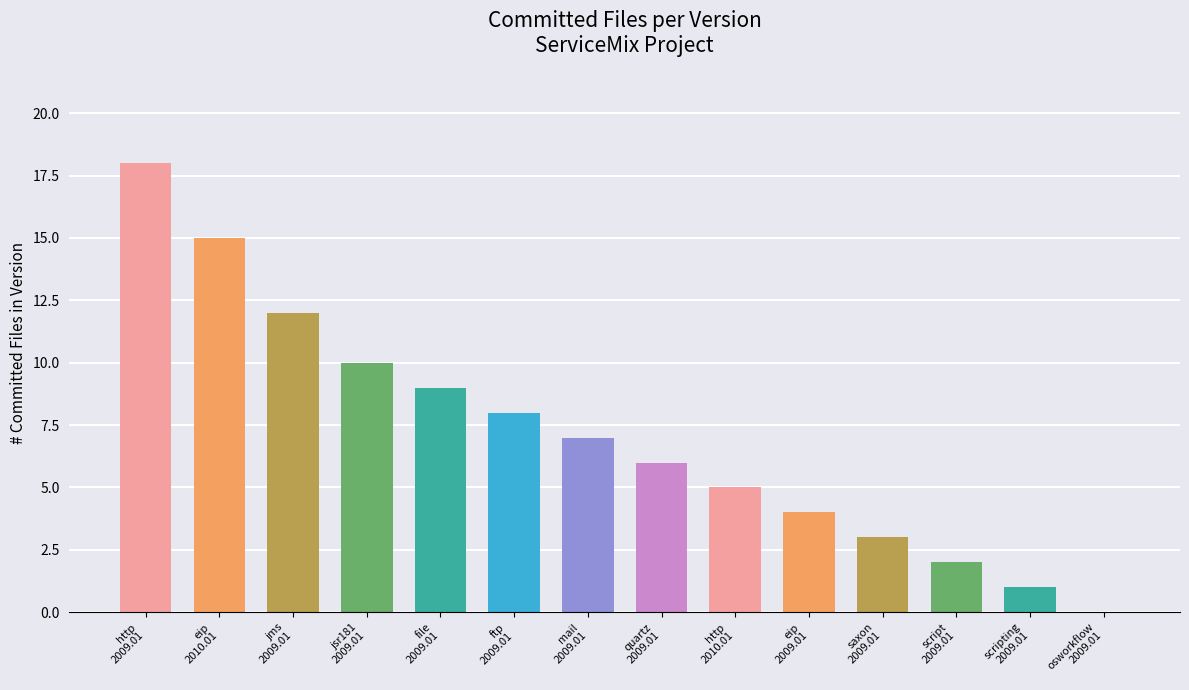

Reading left to right, extract all data points from this chart.

http
2009.01=18	eip
2010.01=15	jms
2009.01=12	jsr181
2009.01=10	file
2009.01=9	ftp
2009.01=8	mail
2009.01=7	quartz
2009.01=6	http
2010.01=5	eip
2009.01=4	saxon
2009.01=3	script
2009.01=2	scripting
2009.01=1	osworkflow
2009.01=0